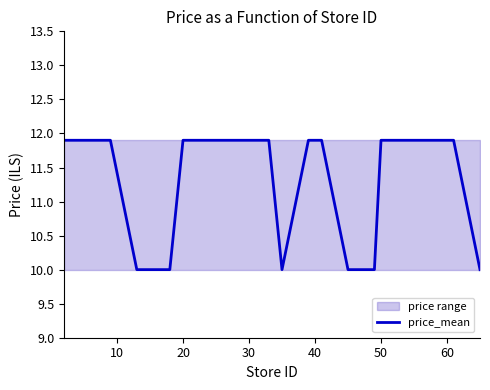

Reading right to left, what are all the values shown in this chart?

10.0	11.9	11.9	10.0	10.0	11.9	11.9	11.9	10.0	11.9	11.9	11.9	11.9	10.0	10.0	11.9	11.9	11.9	11.9	11.9